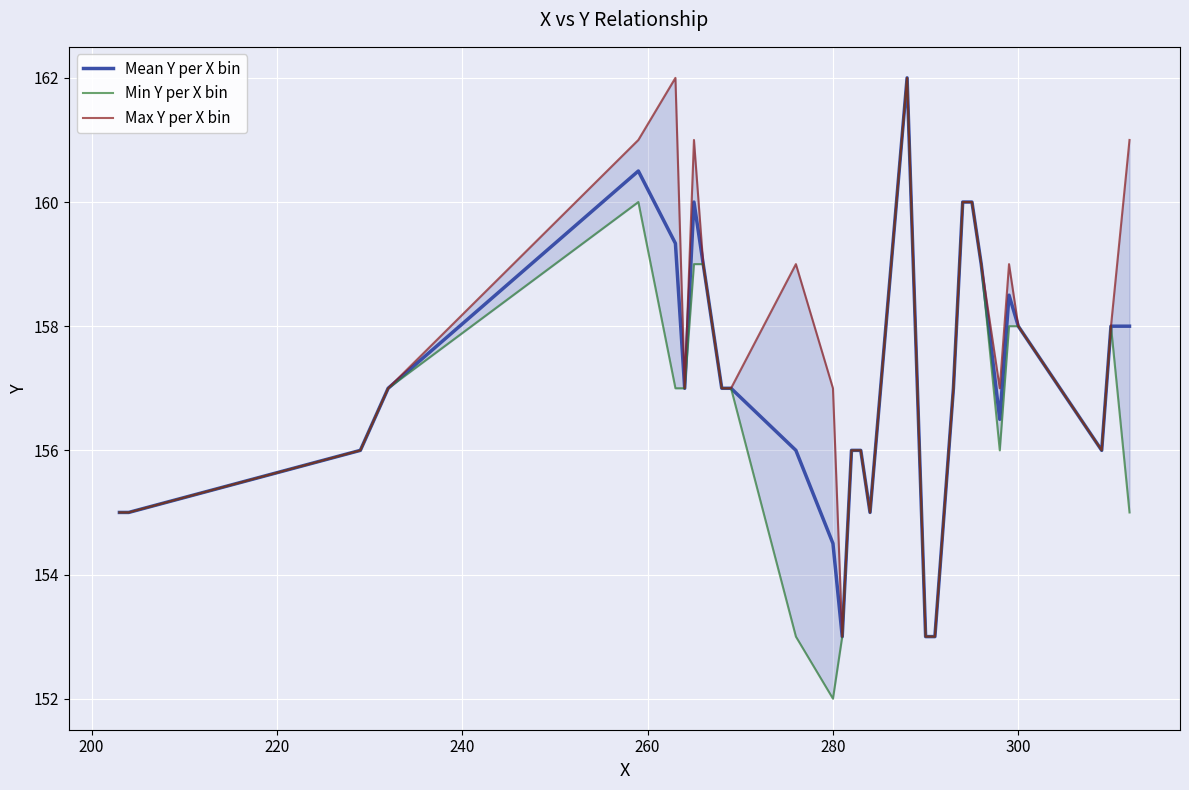

True or false: Mean Y per X bin has a value of 154.5 at 280.

True